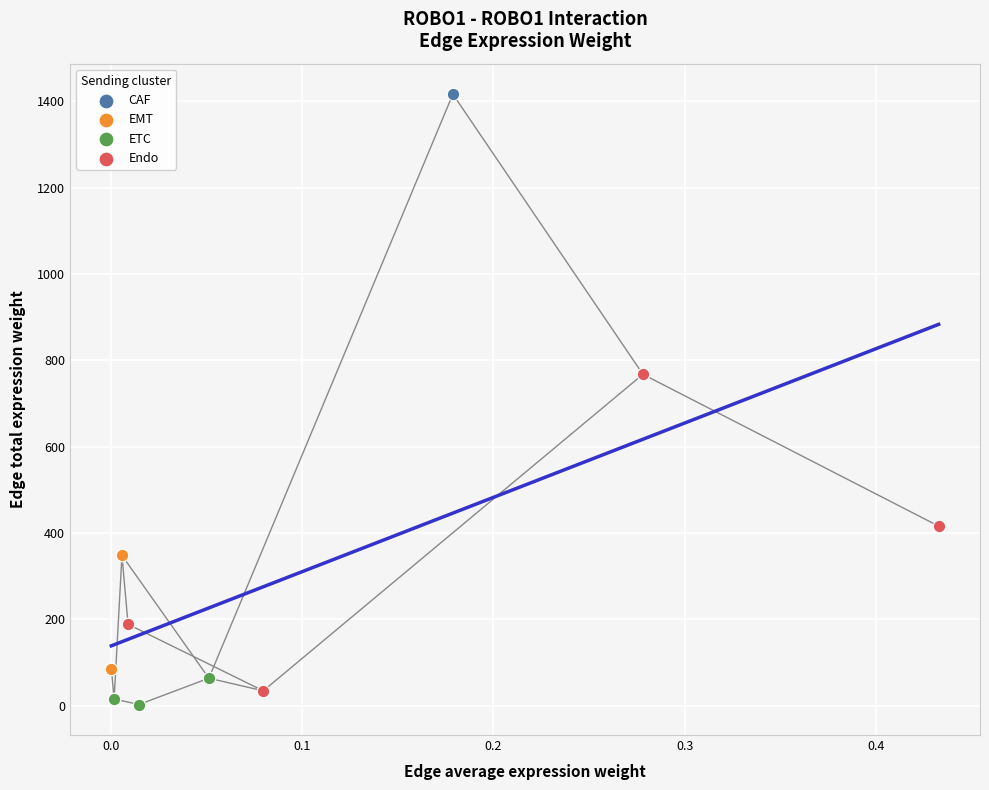

Which series has the widest spread of Y values?

CAF